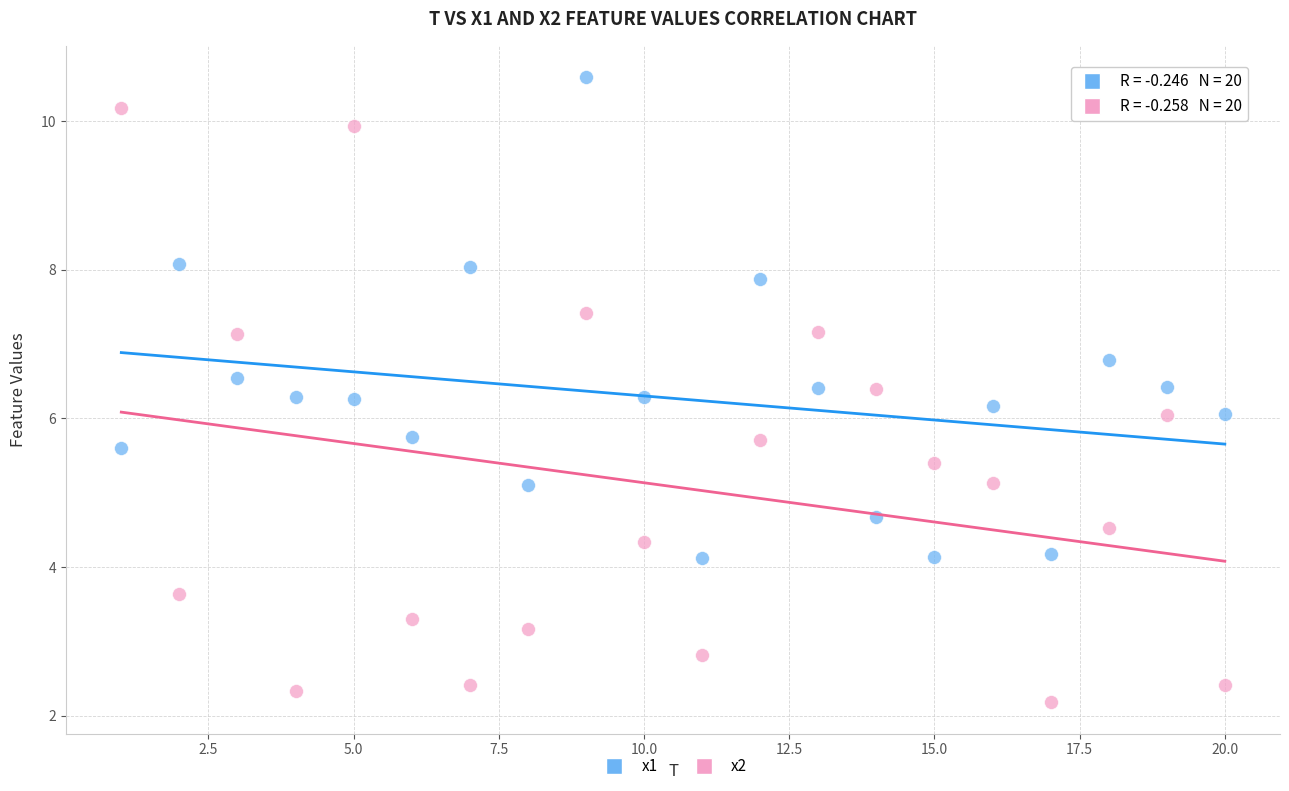

Which series has the widest spread of Y values?

x2